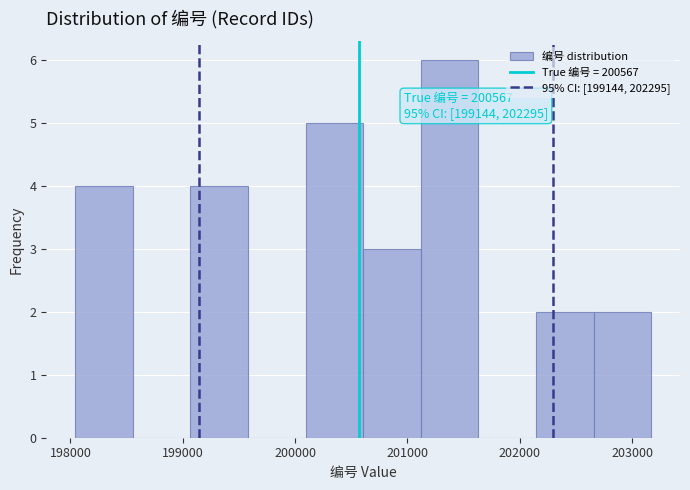

Which range on the x-axis has the tallest bar?

201100 to 201600